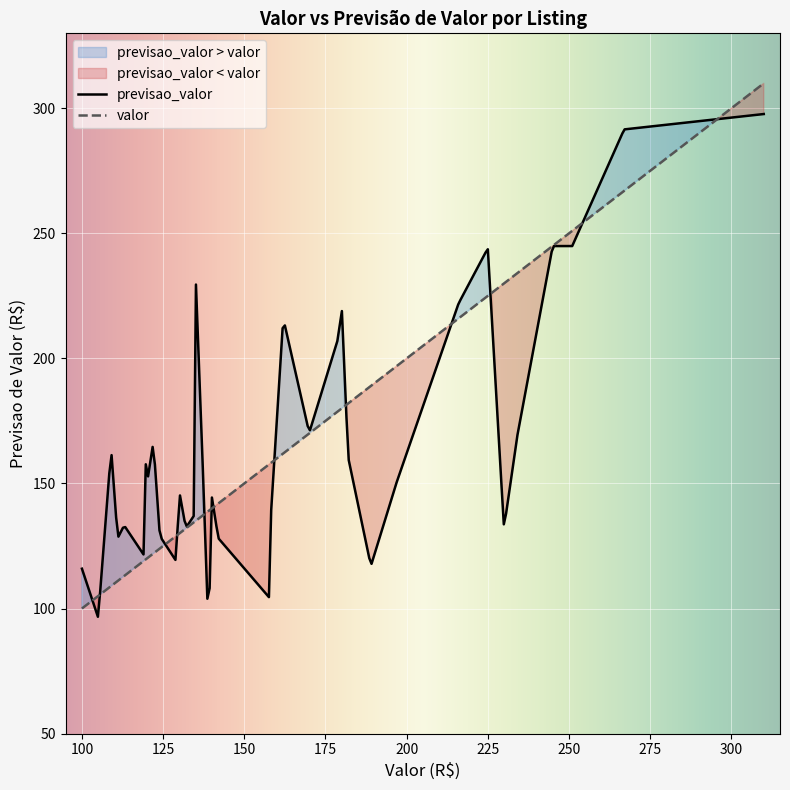

What is the spread (max minus min) of values at 140?

8.6